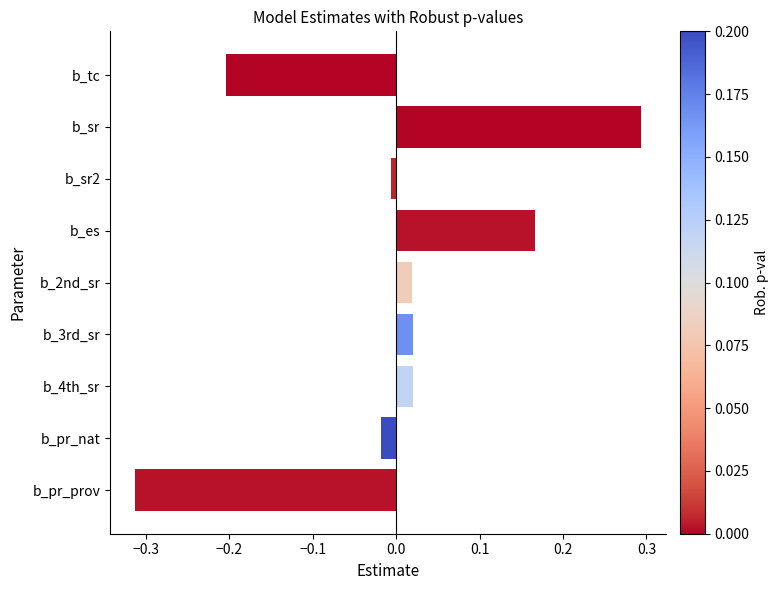

Which has a higher value, b_4th_sr or b_sr?

b_sr